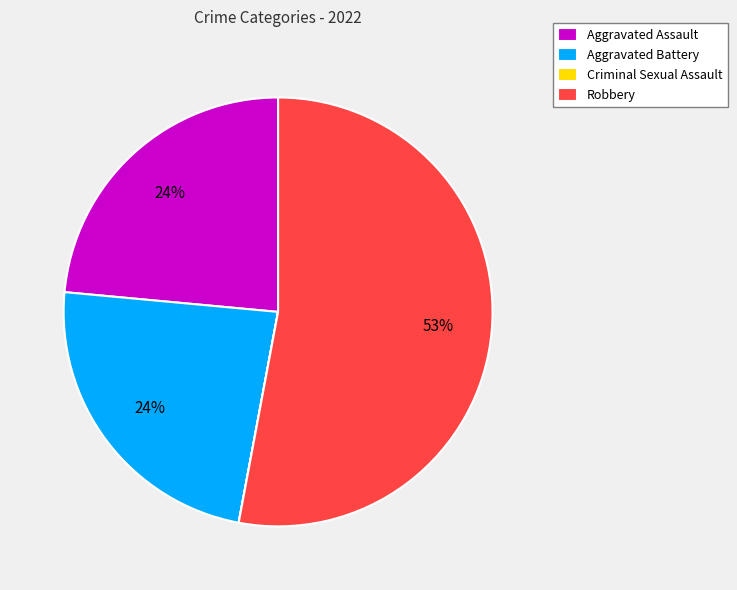

Which has a higher value, Aggravated Battery or Robbery?

Robbery